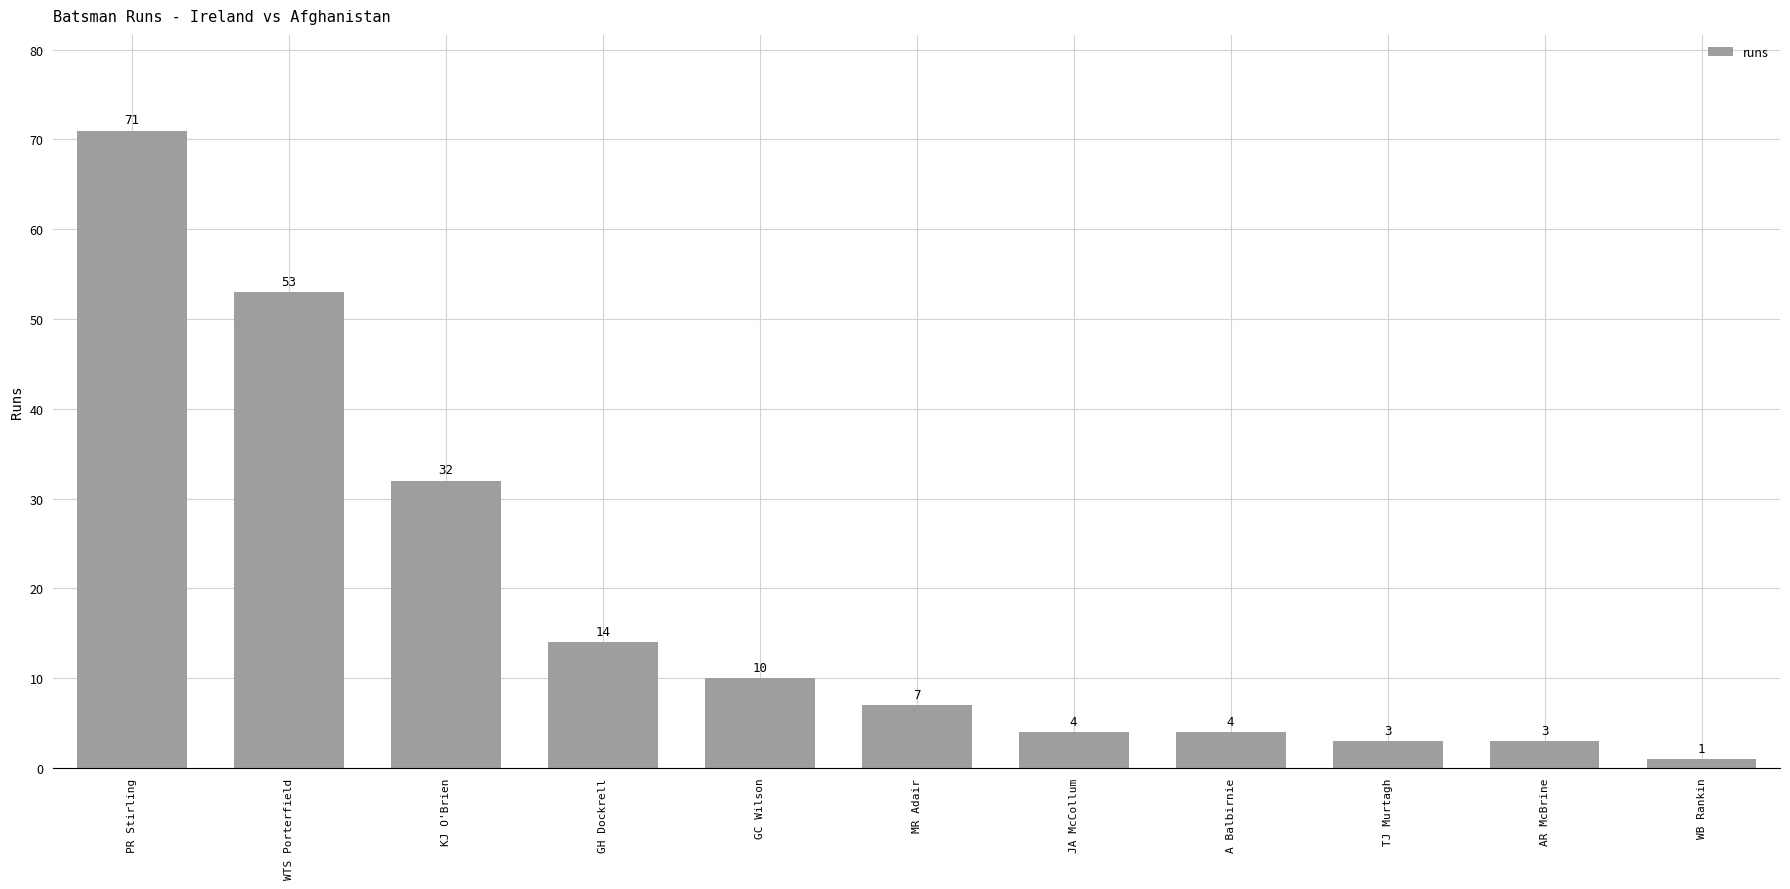

What is the value of the 11th bar from the left?

1